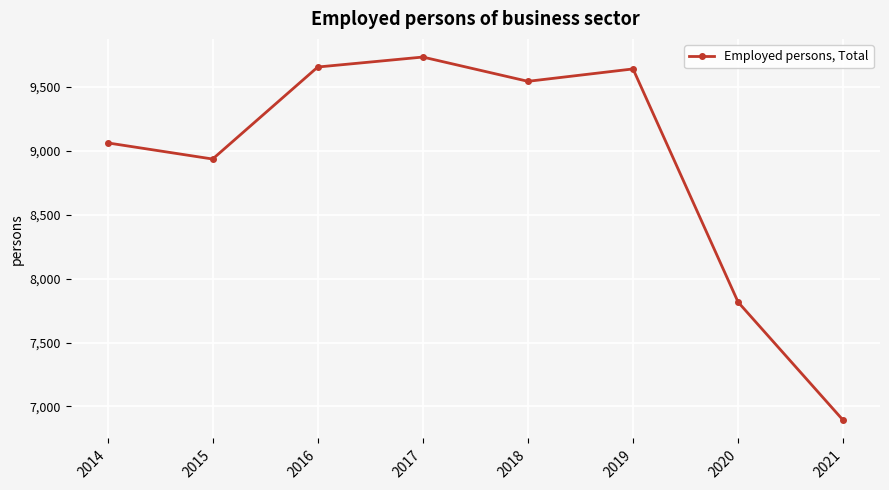

True or false: the data has more than 2 interior local peaks.

False